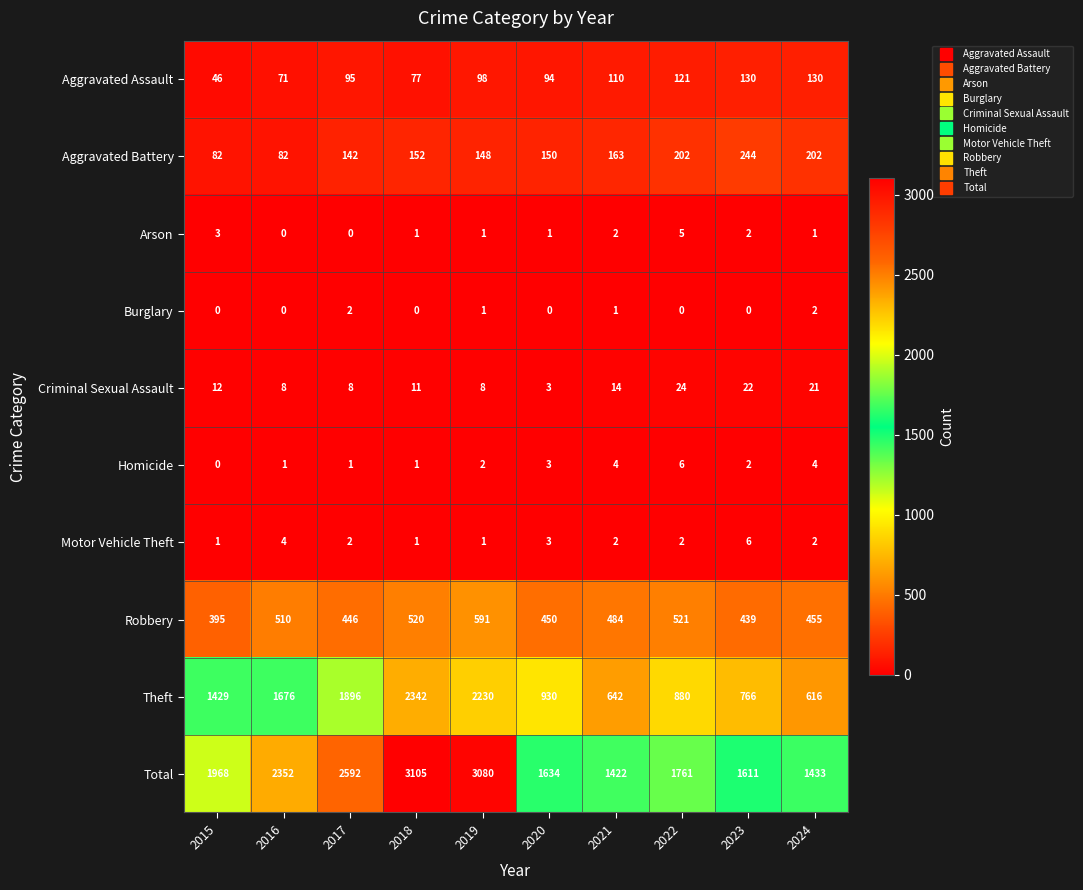

How many categories are shown in the chart?

10